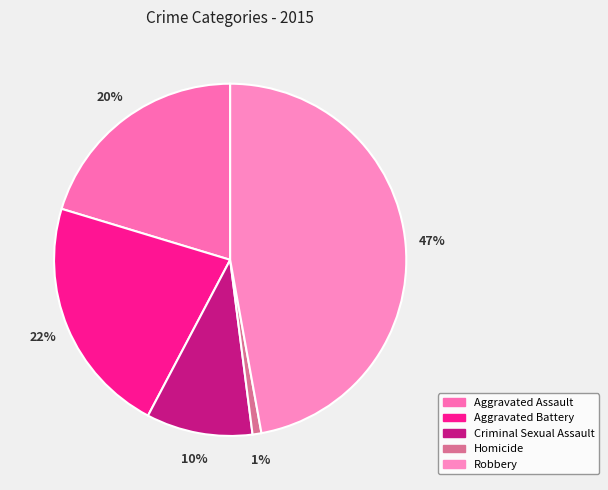

Is the sum of Robbery and Criminal Sexual Assault greater than half?

Yes